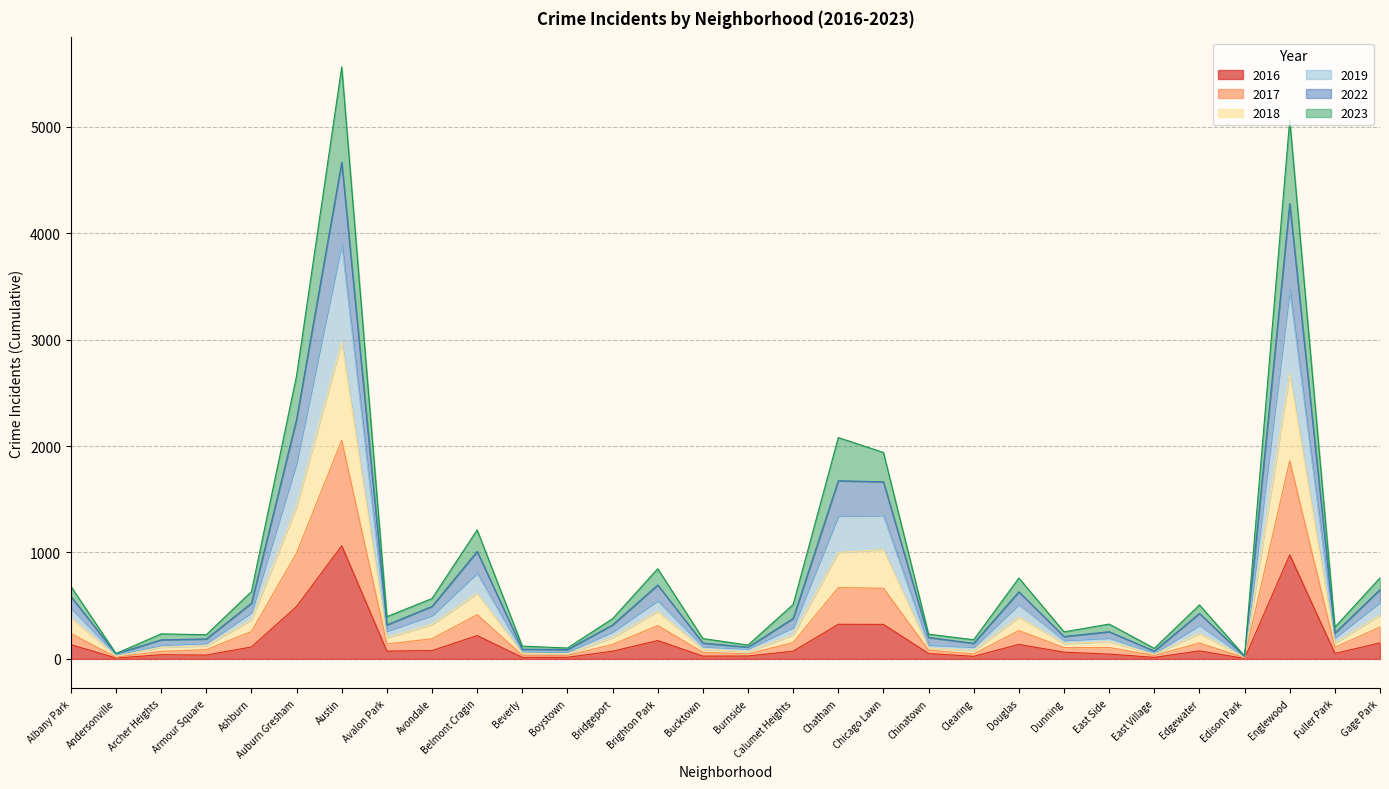

Is the value of 2023 at Chinatown greater than the value of 2017 at Douglas?

No